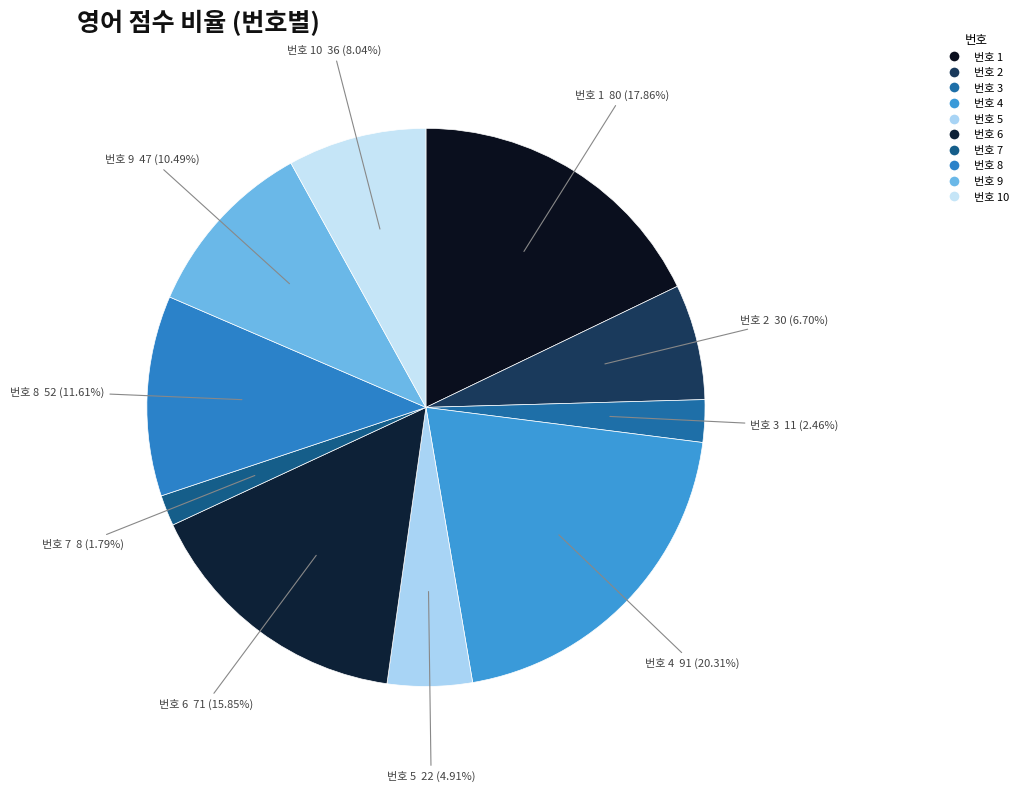

Which category has the smallest portion of the pie?

번호 7